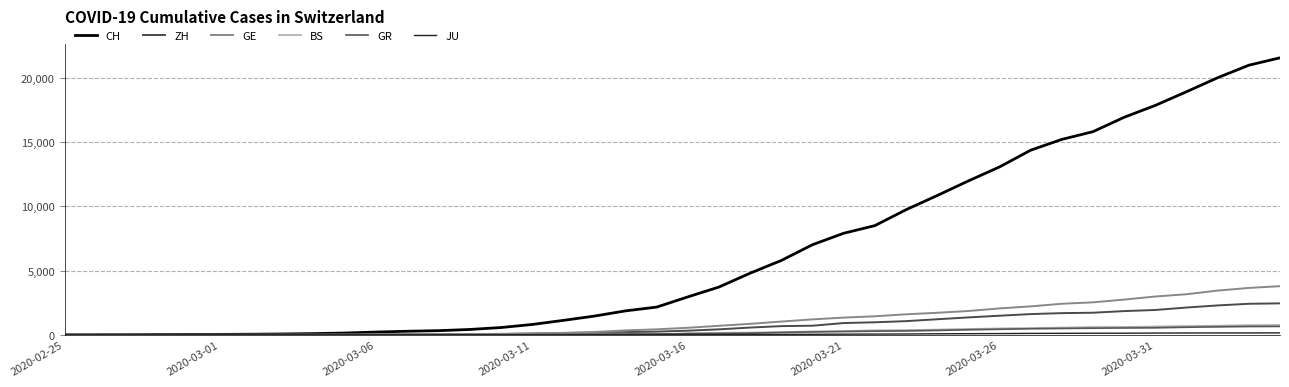

How many lines are shown in the chart?

6